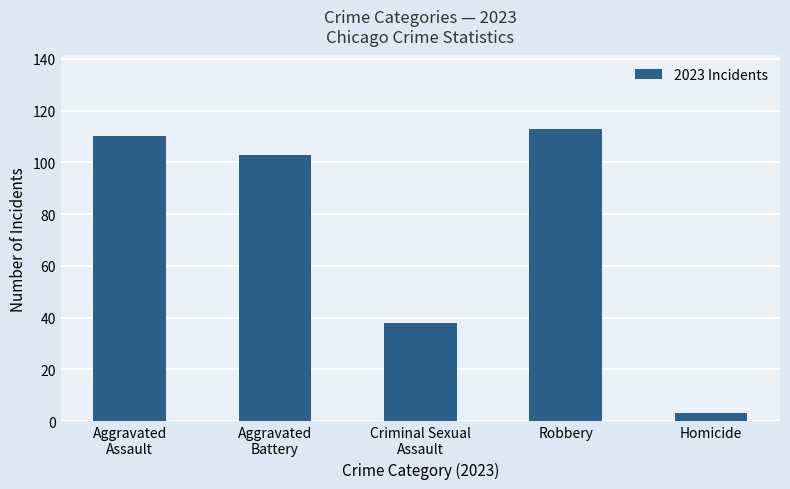

Reading left to right, list all the values displayed in this chart.

Aggravated
Assault=110	Aggravated
Battery=103	Criminal Sexual
Assault=38	Robbery=113	Homicide=3